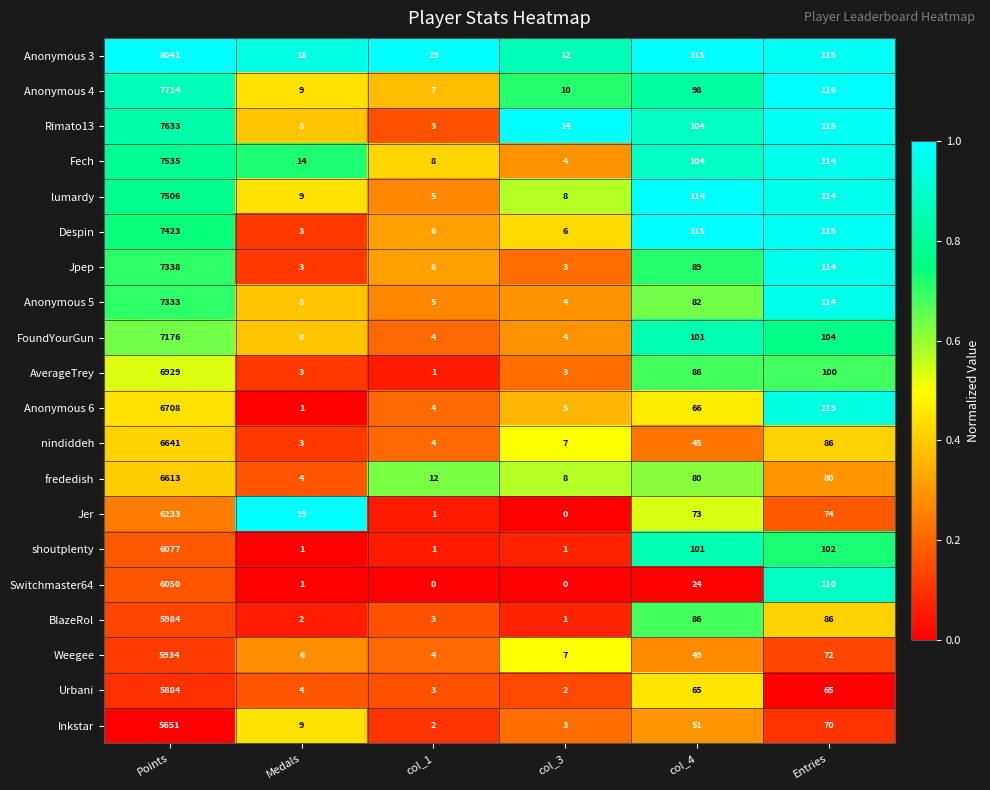

What is the difference between the maximum and second lowest values in the Jer series?

6232